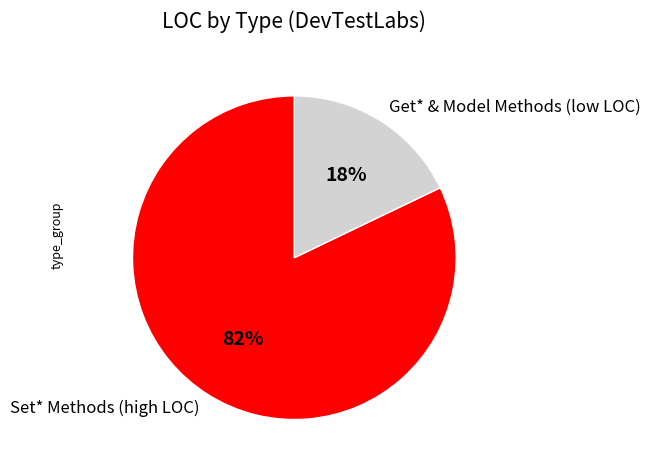

Between Set* Methods (high LOC) and Get* & Model Methods (low LOC), which is larger?

Set* Methods (high LOC)